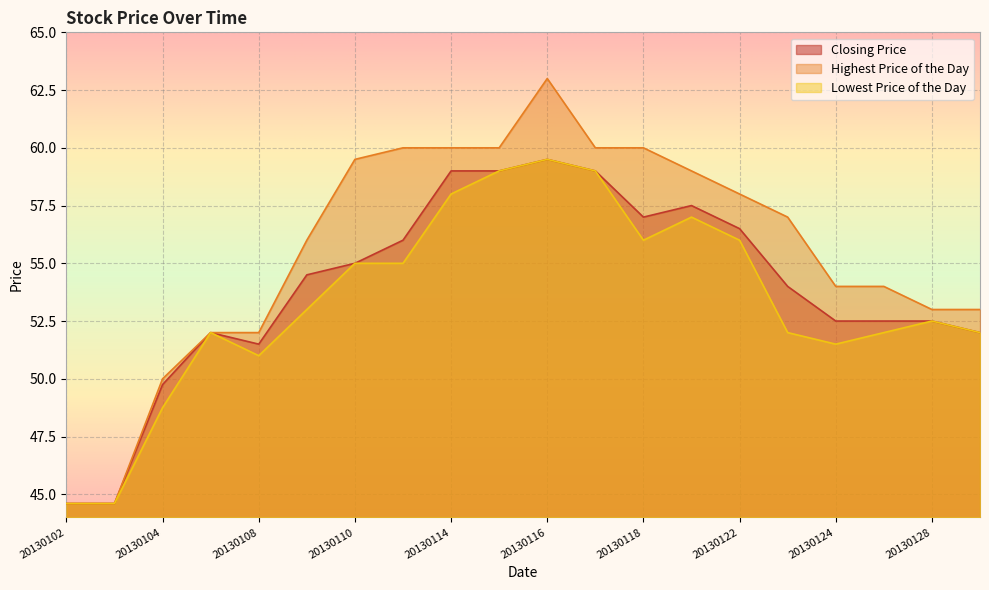

How many lines are shown in the chart?

3